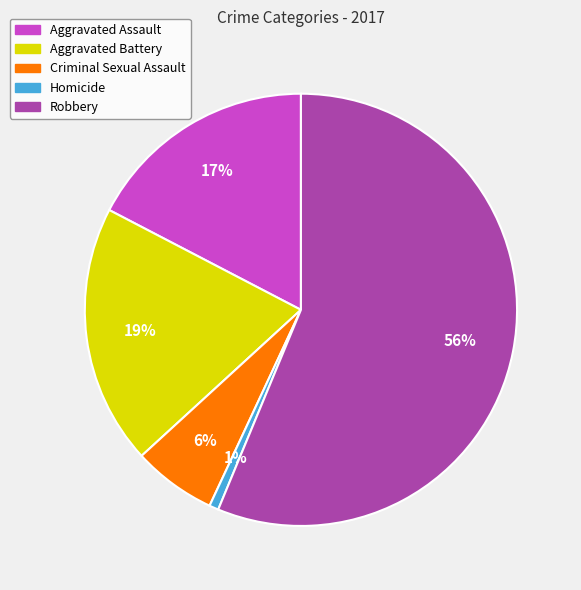

Between Aggravated Assault and Aggravated Battery, which is larger?

Aggravated Battery